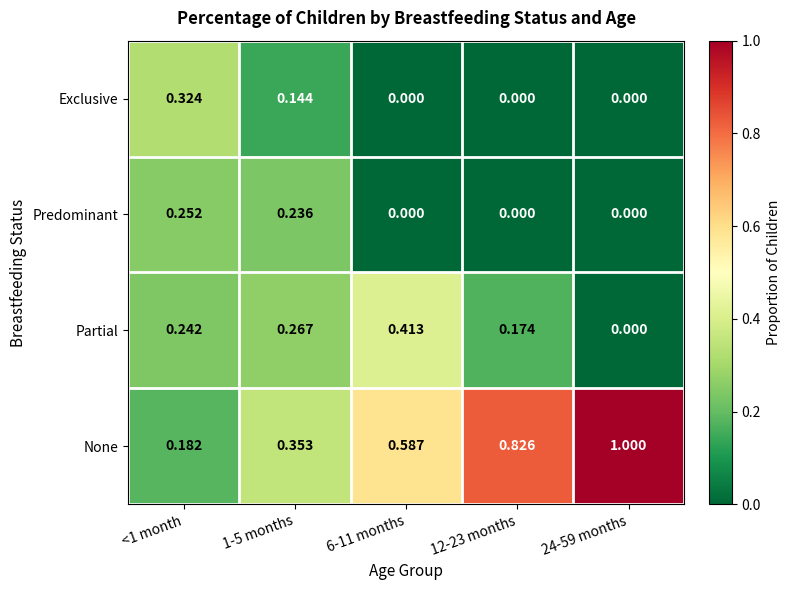

Rank the series by their maximum value, from lowest to highest.

Predominant, Exclusive, Partial, None